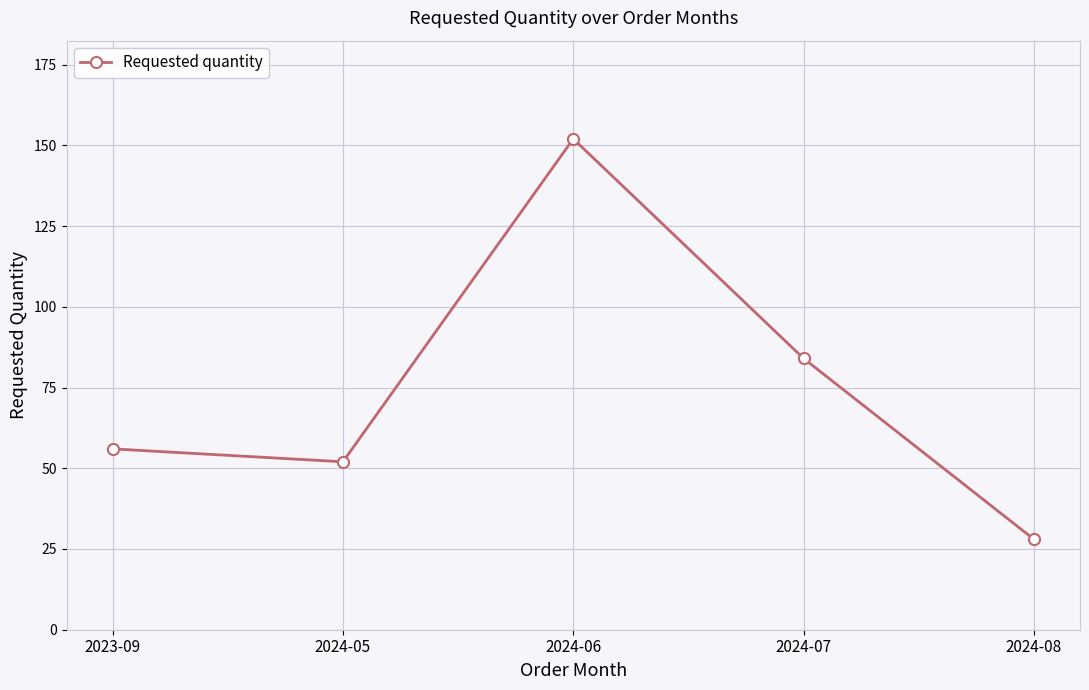

How many values are below 56?

2